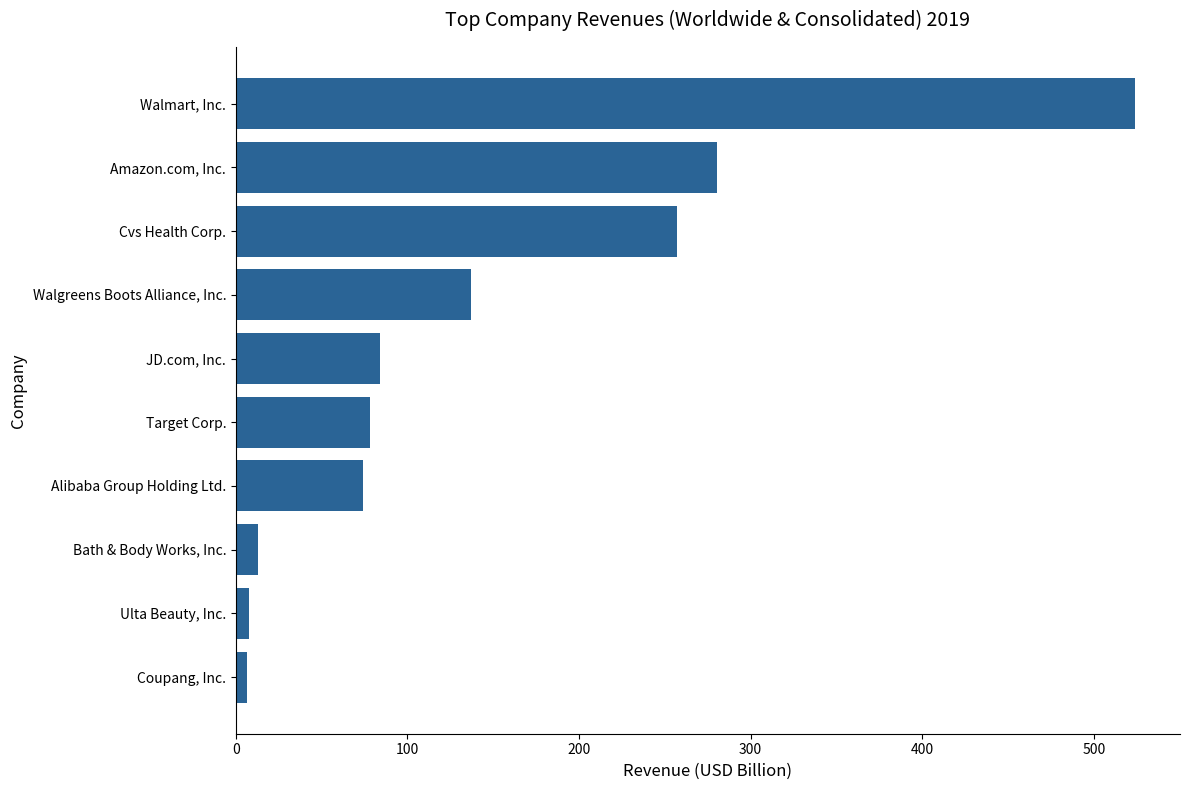

List the labels in order of value, largest first.

Walmart, Inc., Amazon.com, Inc., Cvs Health Corp., Walgreens Boots Alliance, Inc., JD.com, Inc., Target Corp., Alibaba Group Holding Ltd., Bath & Body Works, Inc., Ulta Beauty, Inc., Coupang, Inc.